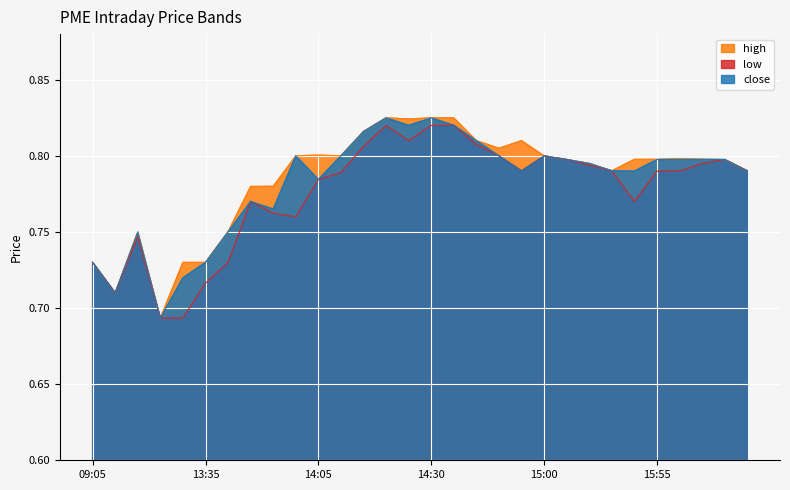

What is the minimum value for close?

0.7